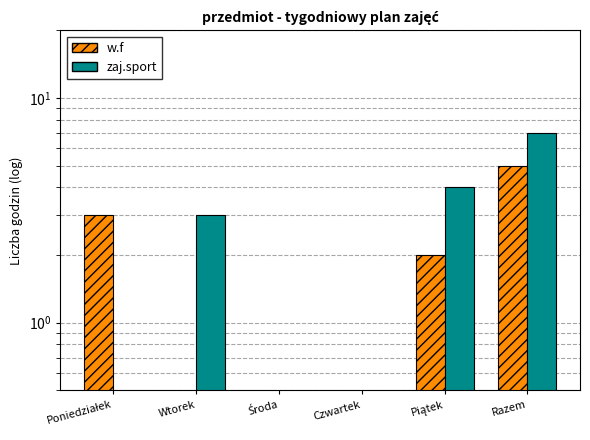

What is the difference between the highest and lowest values at Wtorek?

2.9